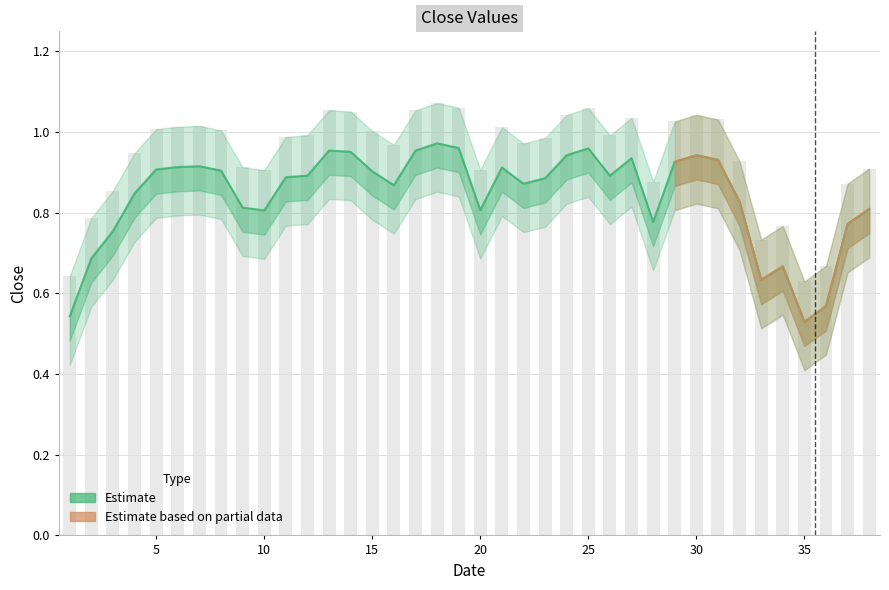

What is the total value across all series at 24?

2.0